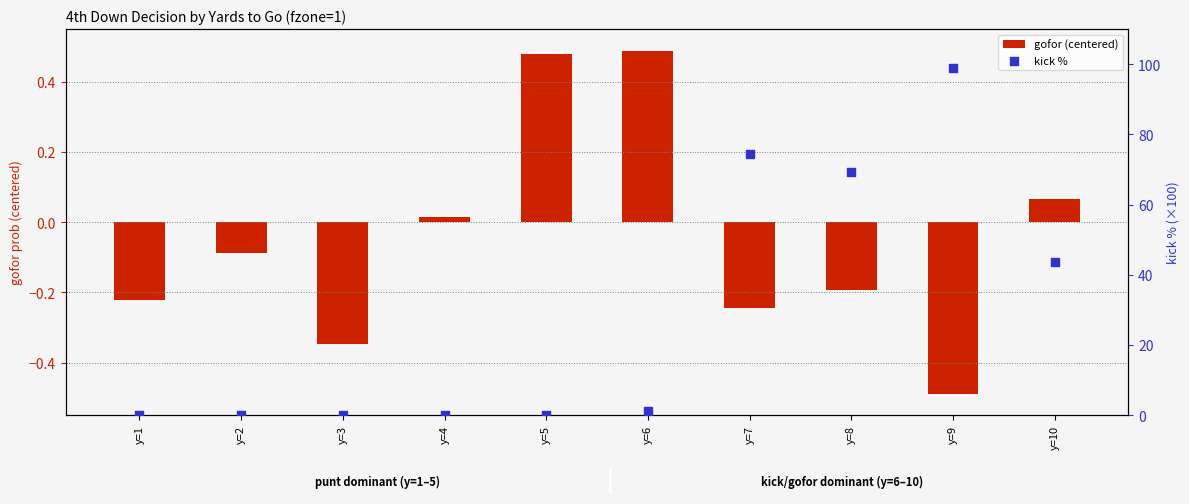

At which category is the sum across all series the highest?

y=9